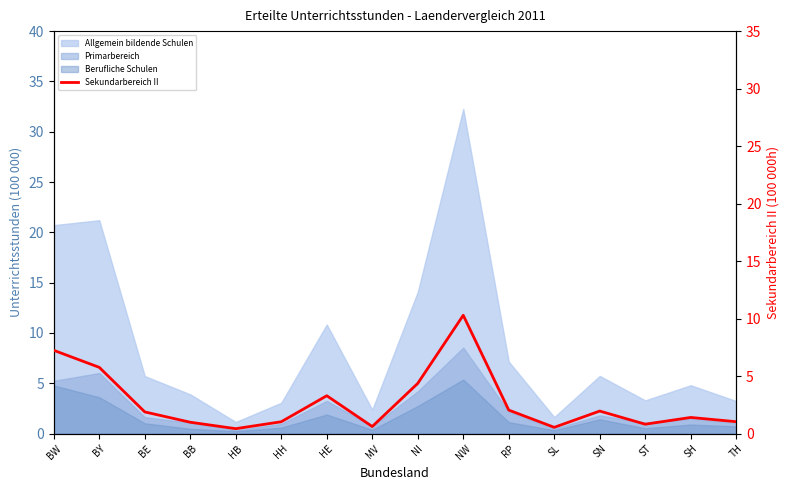

The value at ST is 0.8. True or false?

True